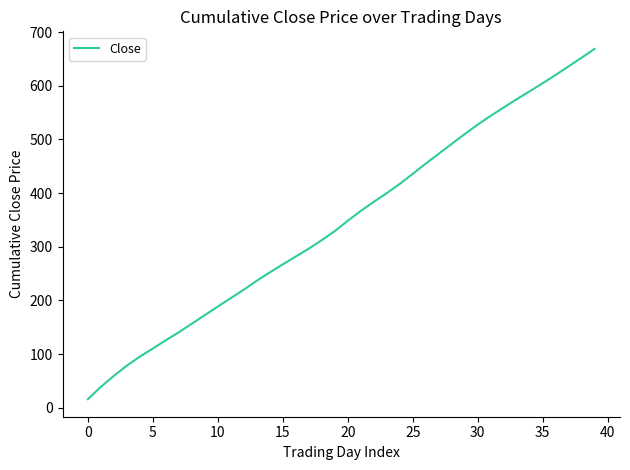

What is the minimum value shown in the chart?

16.0